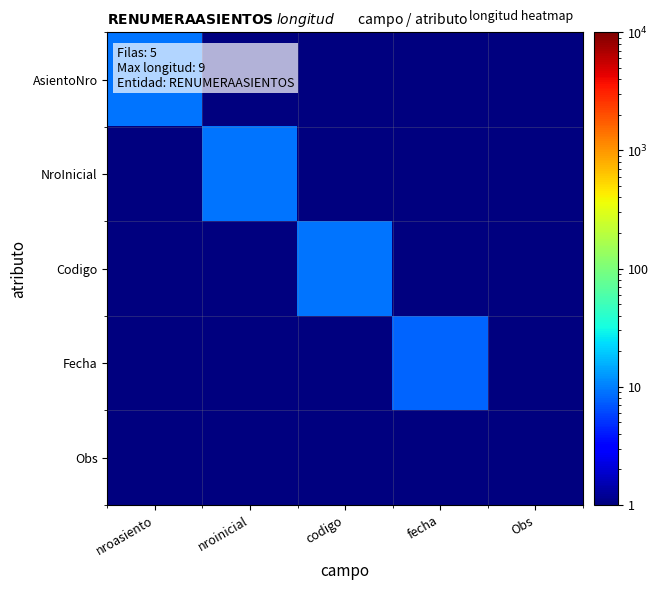

Reading left to right, list all the values displayed in this chart.

AsientoNro: nroasiento=9.0	nroinicial=0.9	codigo=0.9	fecha=0.9	Obs=0.9
NroInicial: nroasiento=0.9	nroinicial=9.0	codigo=0.9	fecha=0.9	Obs=0.9
Codigo: nroasiento=0.9	nroinicial=0.9	codigo=9.0	fecha=0.9	Obs=0.9
Fecha: nroasiento=0.8	nroinicial=0.8	codigo=0.8	fecha=8.0	Obs=0.8
Obs: nroasiento=0.5	nroinicial=0.5	codigo=0.5	fecha=0.5	Obs=0.5